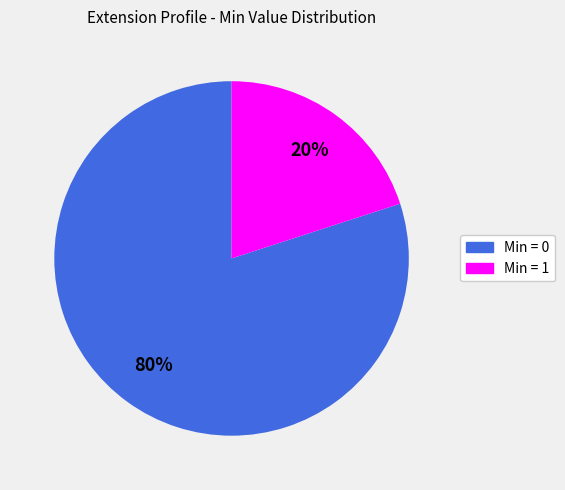

To the nearest percent, what is the difference between the largest and smallest slice percentages?

60%